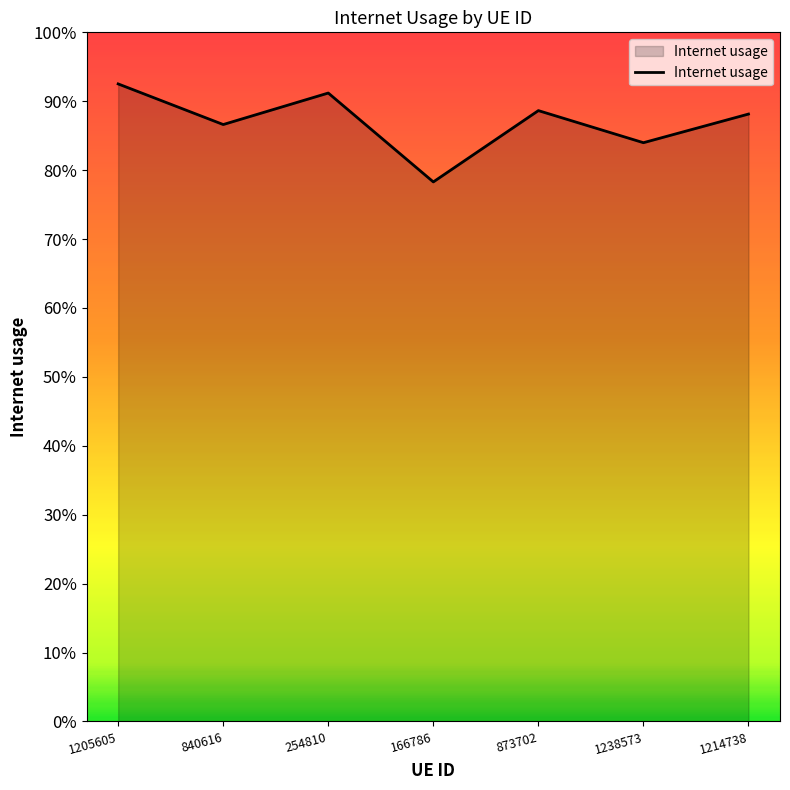

What position from the left is 1238573?

6